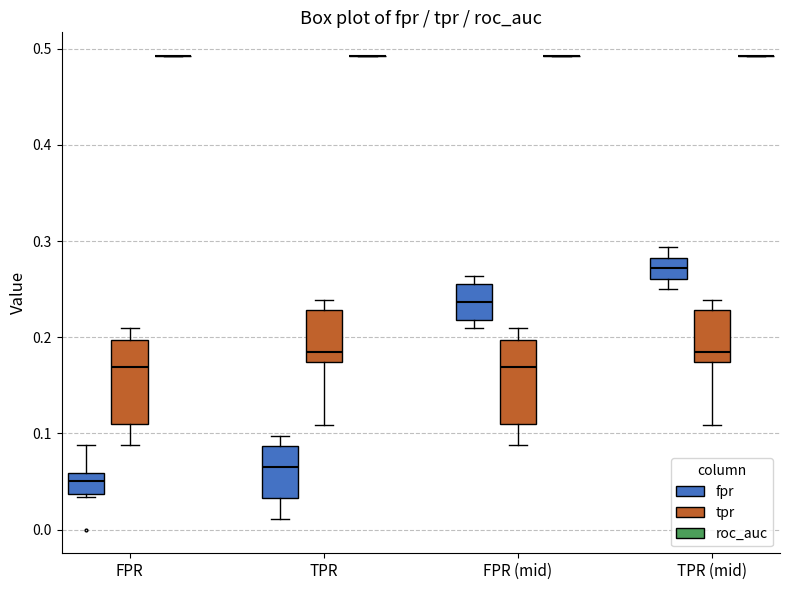

Reading left to right, read every box against the y-axis: the position of its median line, the range the box covers, and the ends of its whiskers. The values are not printed on the chart, so give them approximately, as read against the axis.

FPR (fpr): median 0.05, box 0.04 to 0.06, whiskers 0.03 to 0.09
FPR (tpr): median 0.17, box 0.11 to 0.20, whiskers 0.09 to 0.21
FPR (roc_auc): box collapsed to a line at 0.49, whiskers 0.49 to 0.49
TPR (fpr): median 0.07, box 0.03 to 0.09, whiskers 0.01 to 0.10
TPR (tpr): median 0.18, box 0.17 to 0.23, whiskers 0.11 to 0.24
TPR (roc_auc): box collapsed to a line at 0.49, whiskers 0.49 to 0.49
FPR (mid) (fpr): median 0.24, box 0.22 to 0.26, whiskers 0.21 to 0.26 (just above the box's upper edge)
FPR (mid) (tpr): median 0.17, box 0.11 to 0.20, whiskers 0.09 to 0.21
FPR (mid) (roc_auc): box collapsed to a line at 0.49, whiskers 0.49 to 0.49
TPR (mid) (fpr): median 0.27, box 0.26 to 0.28, whiskers 0.25 to 0.29
TPR (mid) (tpr): median 0.18, box 0.17 to 0.23, whiskers 0.11 to 0.24
TPR (mid) (roc_auc): box collapsed to a line at 0.49, whiskers 0.49 to 0.49